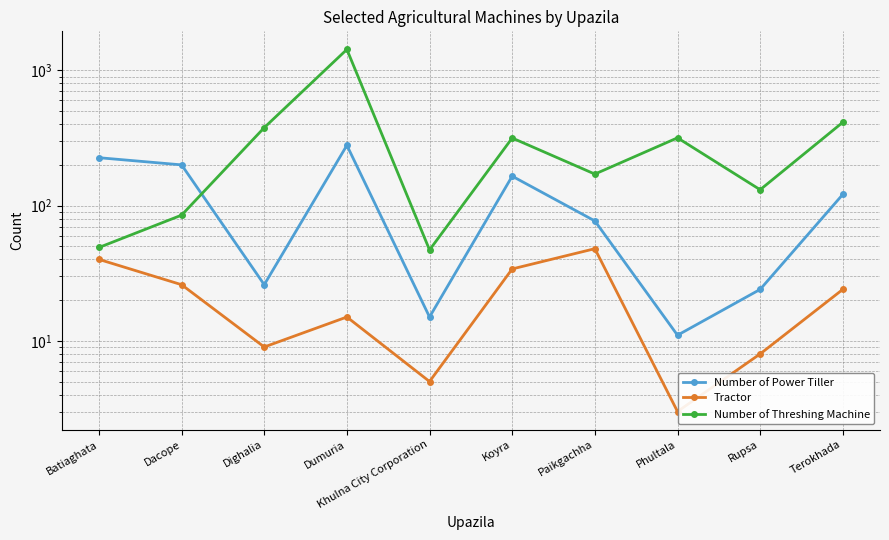

True or false: Number of Threshing Machine has a value of 2458 at Dumuria.

False